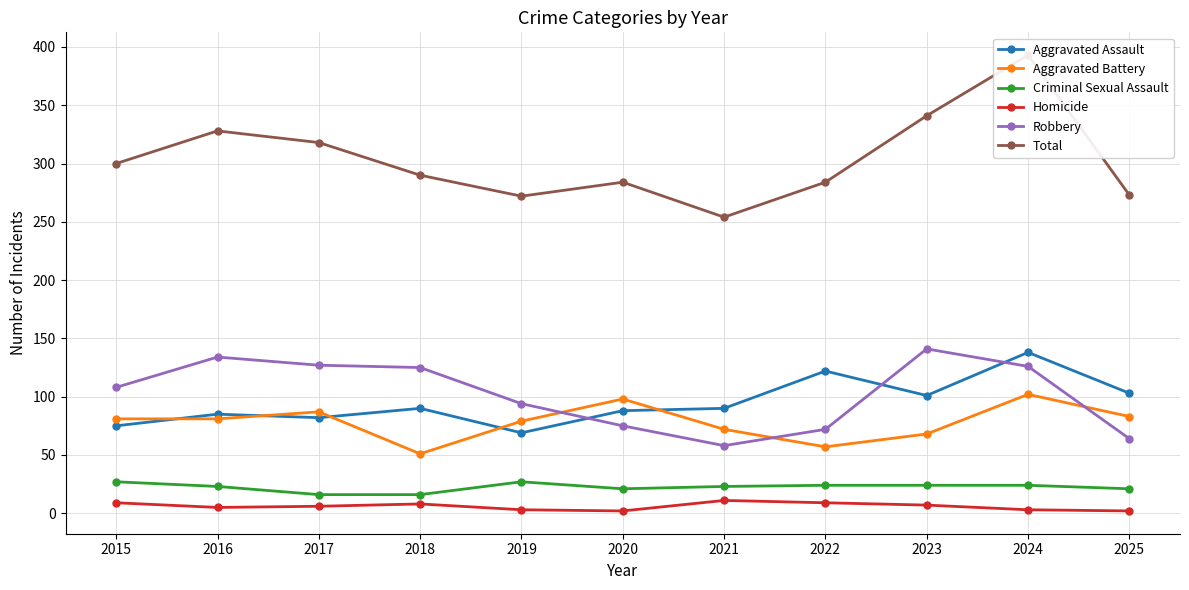

How many data points in Total are above 290?

5